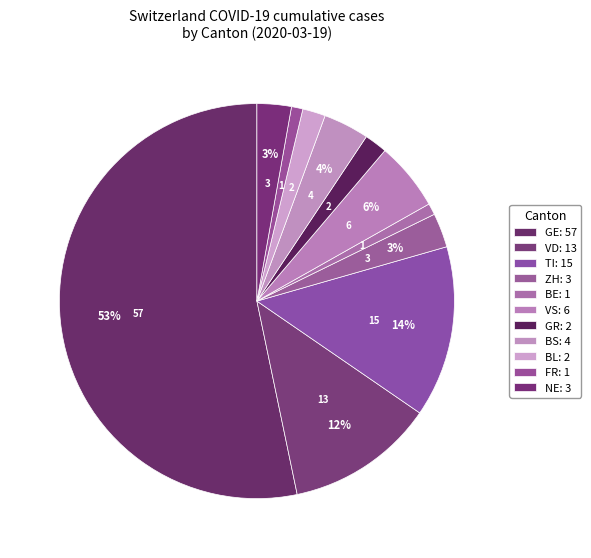

Count the number of slices in the pie.

11